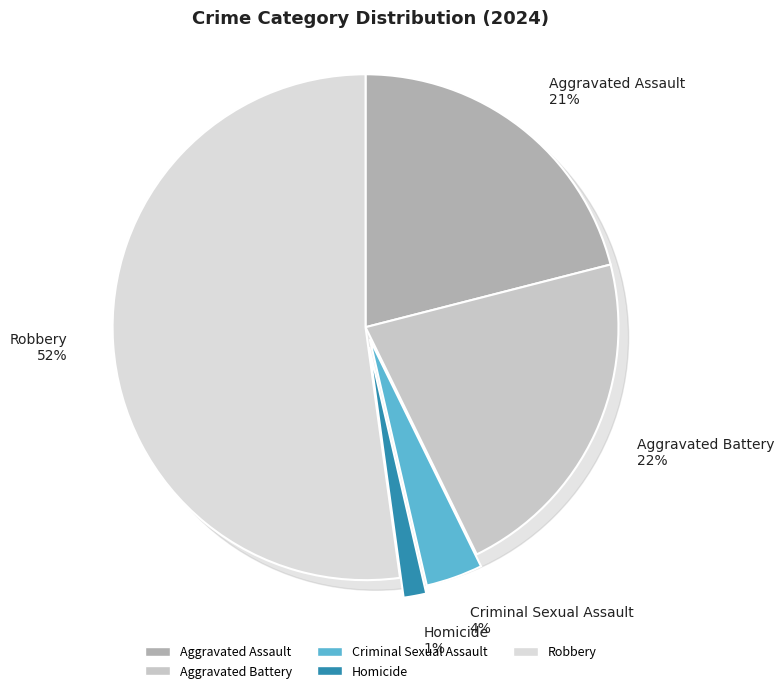

The Criminal Sexual Assault slice represents 4% of the pie. True or false?

True